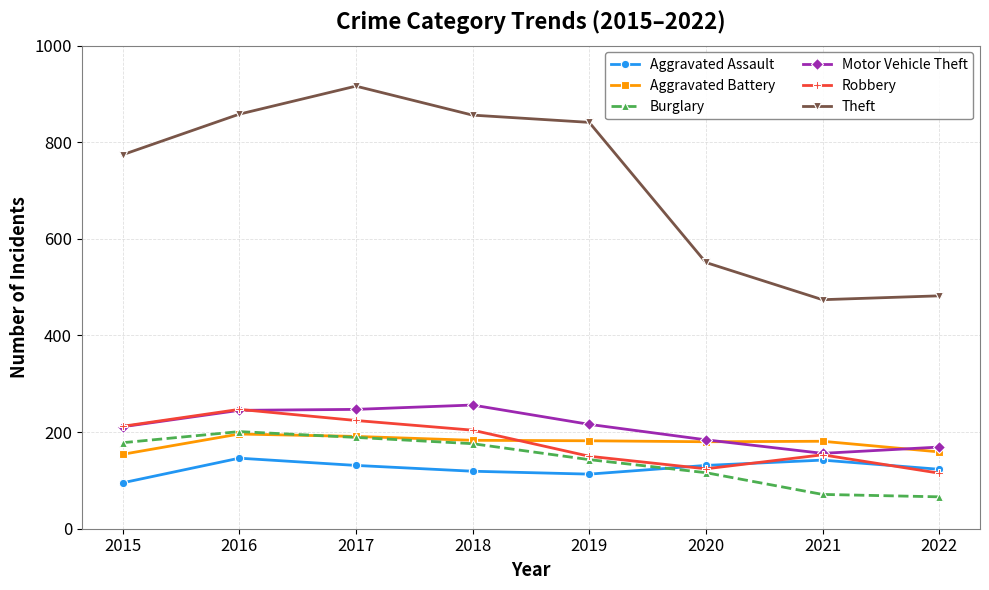

How many categories are shown in the chart?

8